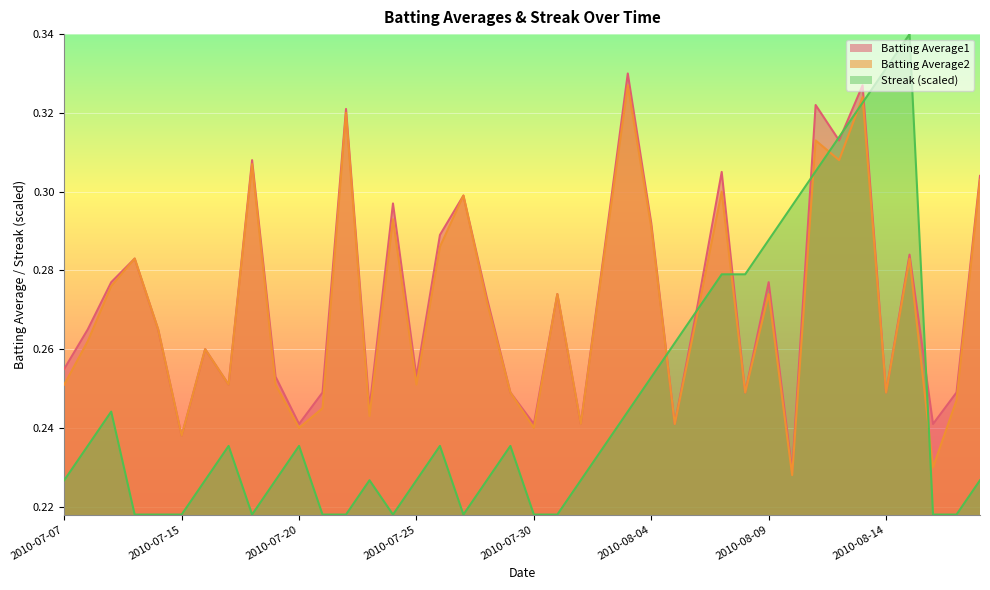

At which category does Streak reach its first local peak?

2010-07-09